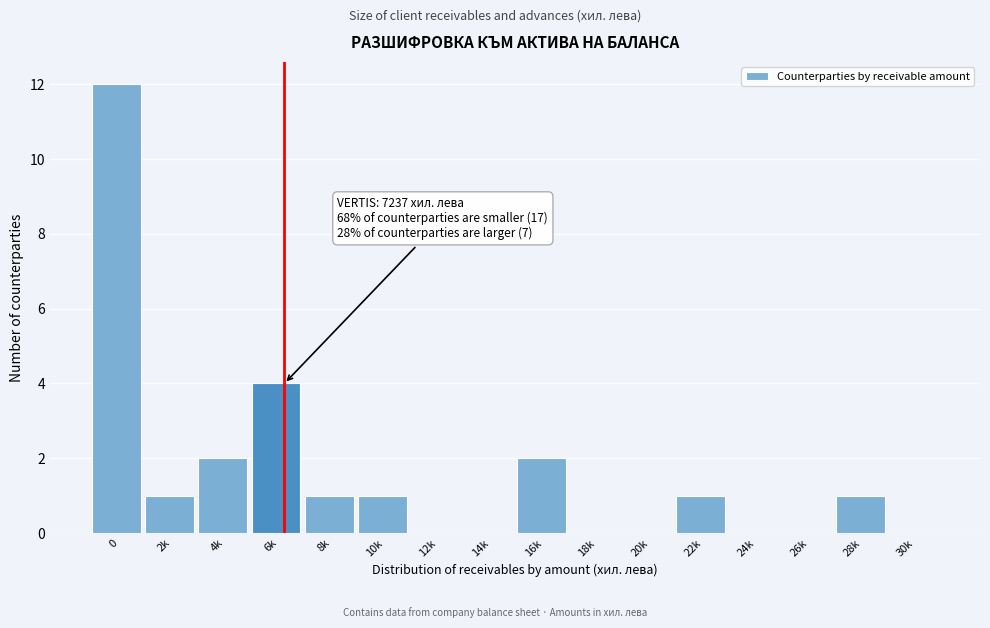

The chart shows a value of 2 at 22k. True or false?

False